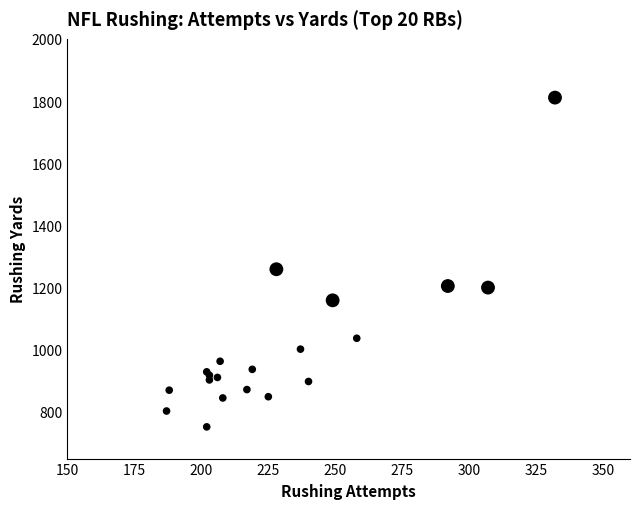

What Y value in the scatter plot is closest to 1281?

1259